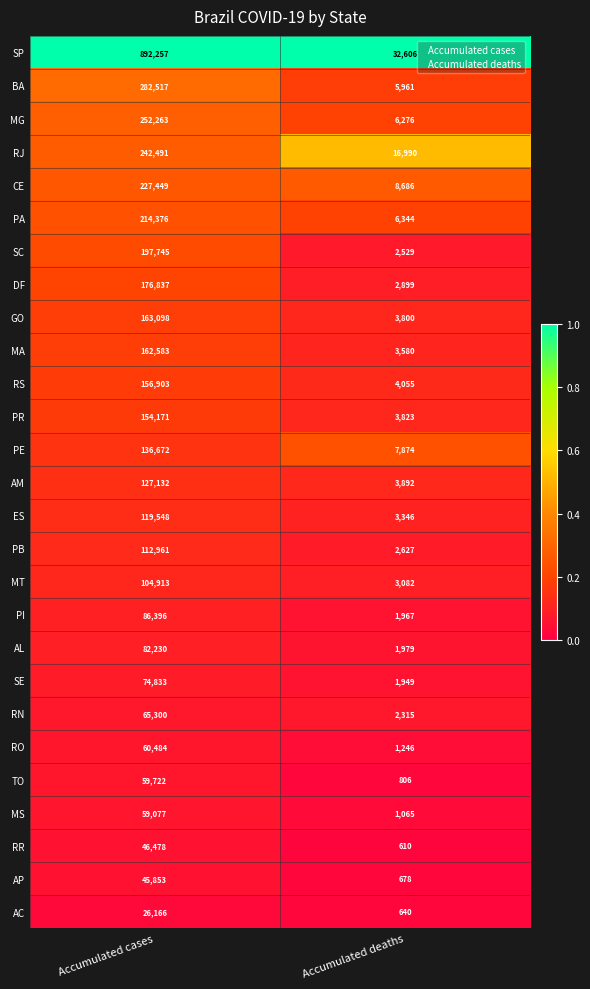

Which series has the largest range (max minus min)?

SP